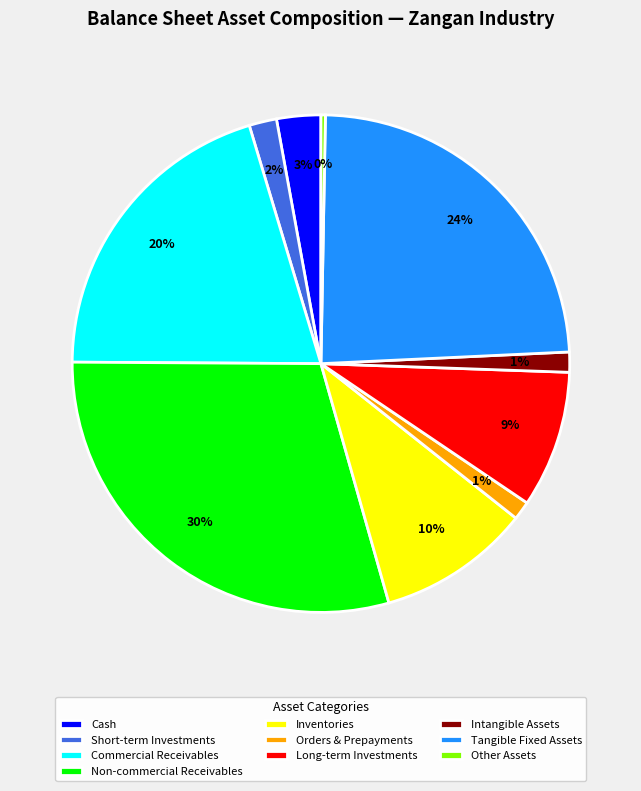

Which slice is the largest?

Non-commercial Receivables